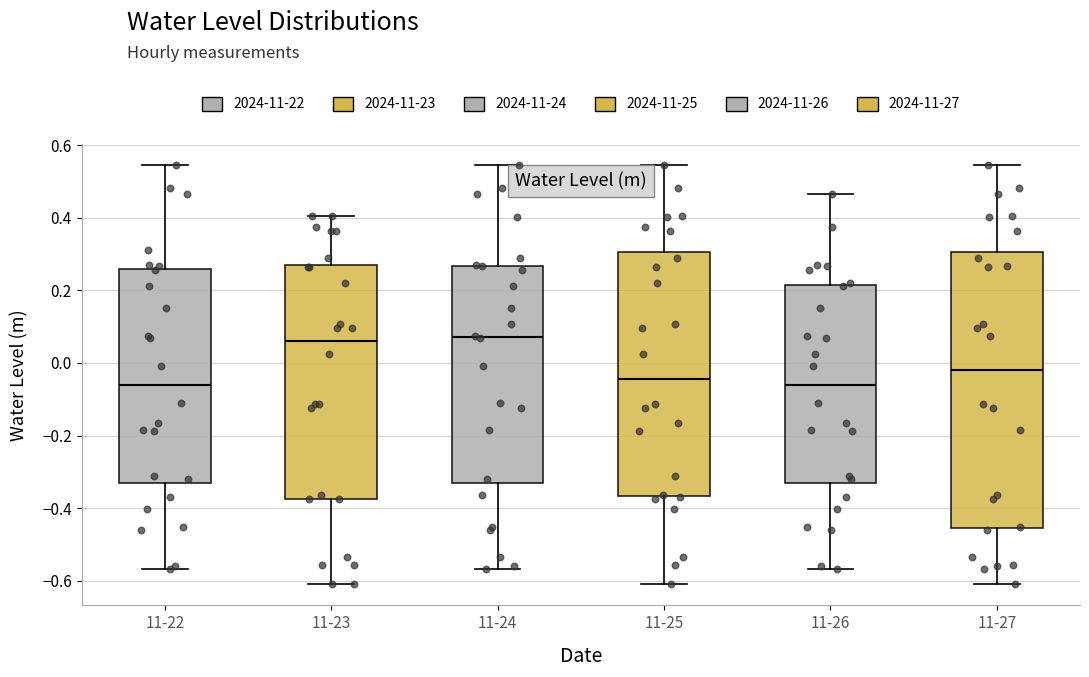

Where is the upper edge of the box for 11-27 on the y-axis? The values are not printed on the chart, so give them approximately, as read against the axis.

0.30